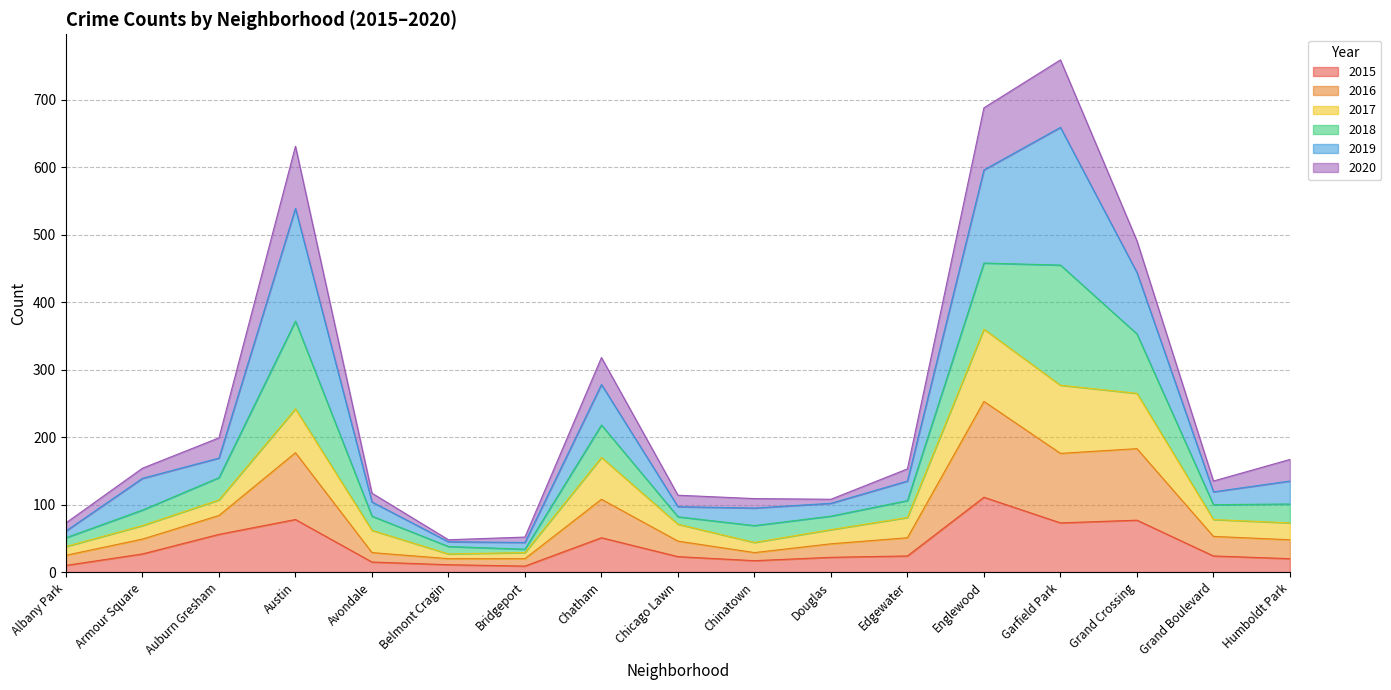

What is the highest value of the 2015 series?

111